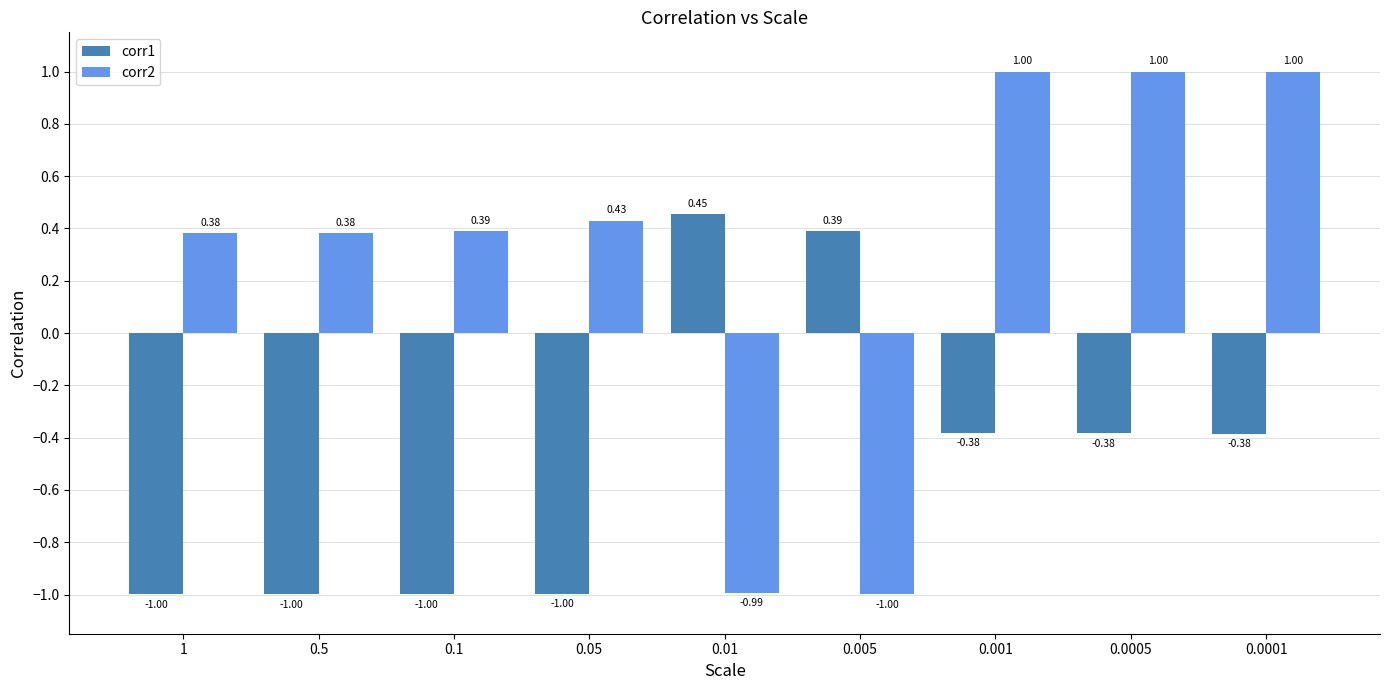

What is the average value of the corr1 series?

-0.5